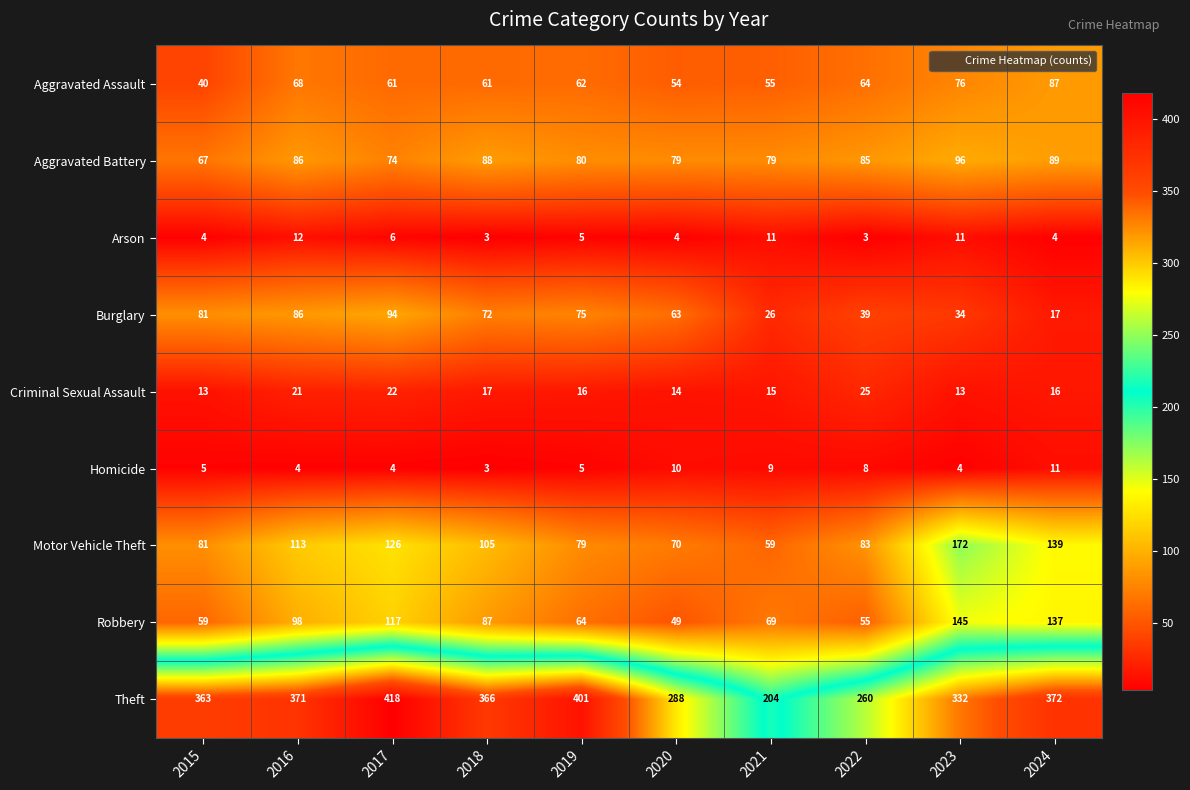

Which series changed the most between 2015 and 2016?

Robbery